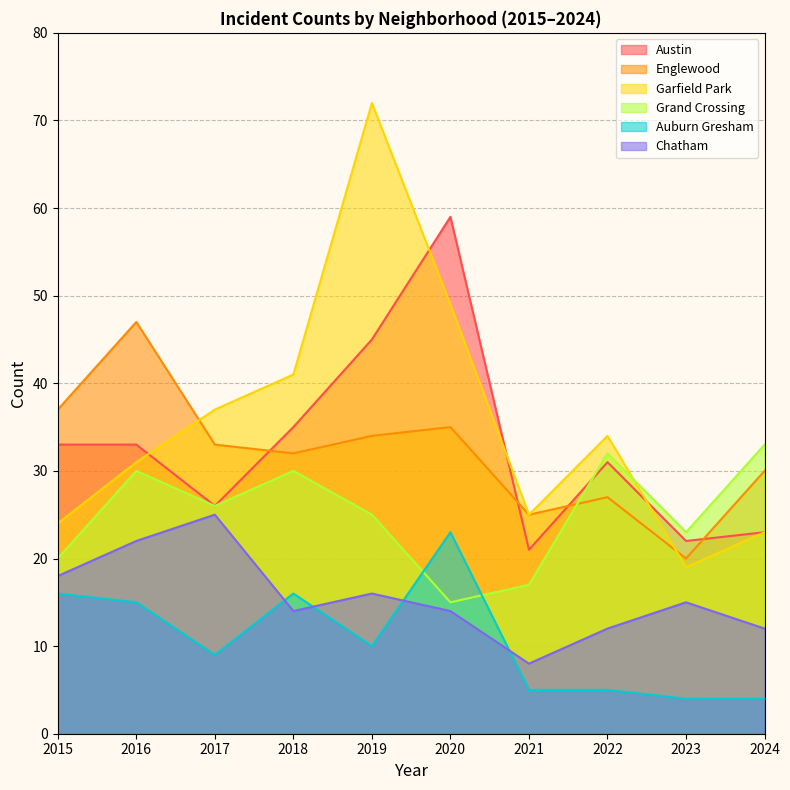

Rank the series at 2022 from highest to lowest value.

Garfield Park, Grand Crossing, Austin, Englewood, Chatham, Auburn Gresham